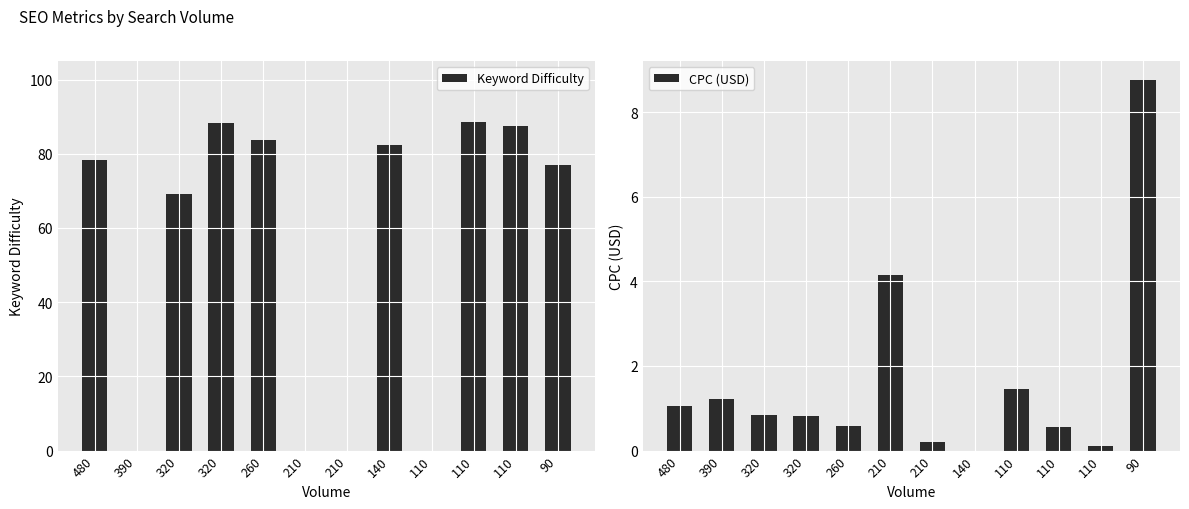

Reading right to left, what are all the values shown in this chart?

Keyword Difficulty: 90=77.0	110=87.4	110=88.5	110=0.0	140=82.2	210=0.0	210=0.0	260=83.8	320=88.4	320=69.0	390=0.0	480=78.4
CPC (USD): 90=8.8	110=0.1	110=0.6	110=1.4	140=0.0	210=0.2	210=4.1	260=0.6	320=0.8	320=0.8	390=1.2	480=1.1